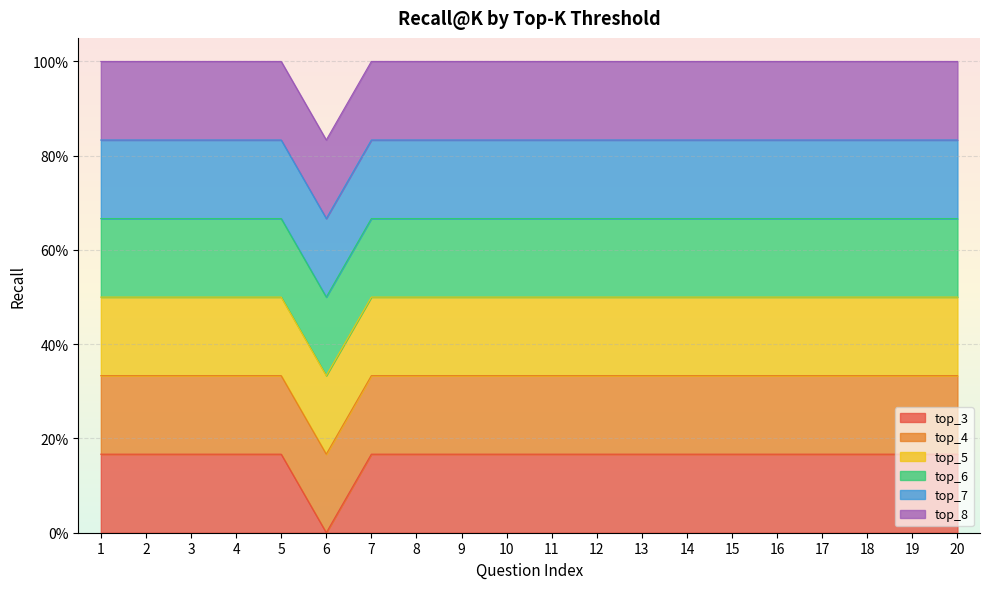

True or false: top_5 has more than 1 points higher than both neighbors.

False